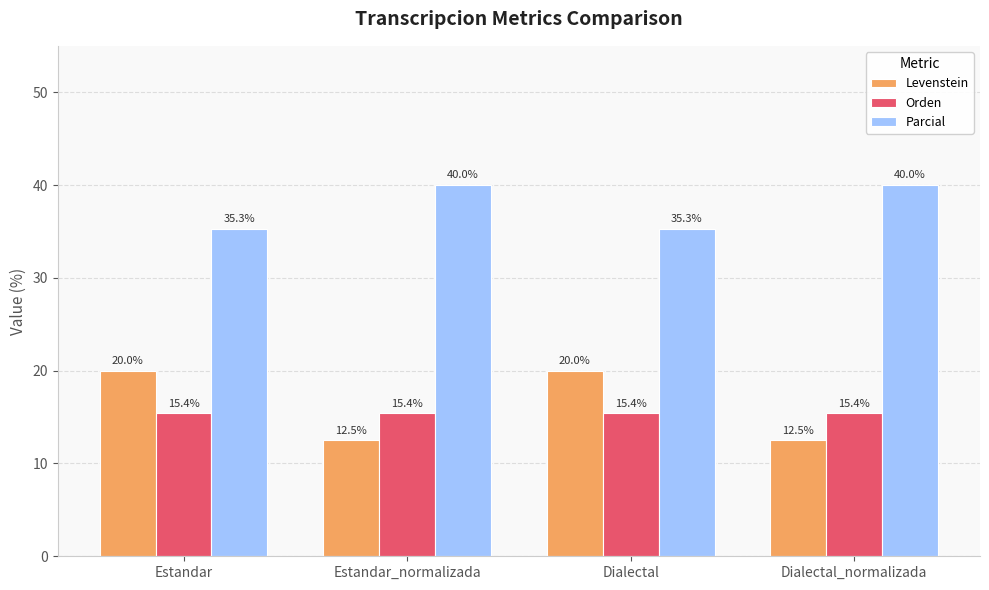

Which series changed the most between Estandar and Estandar_normalizada?

Levenstein